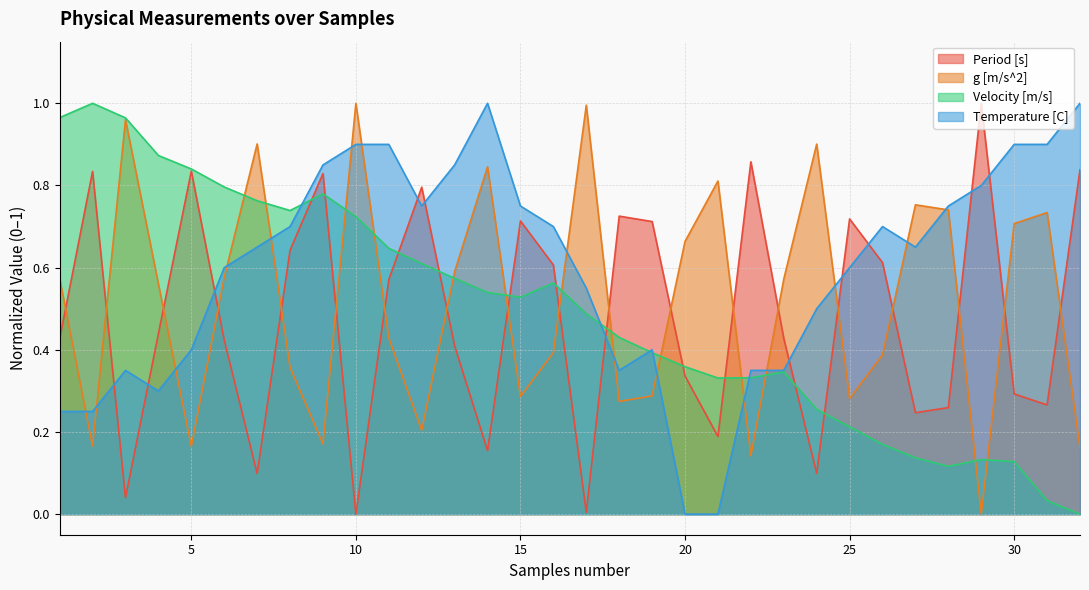

How many times do Velocity [m/s] and Period [s] cross each other?

11